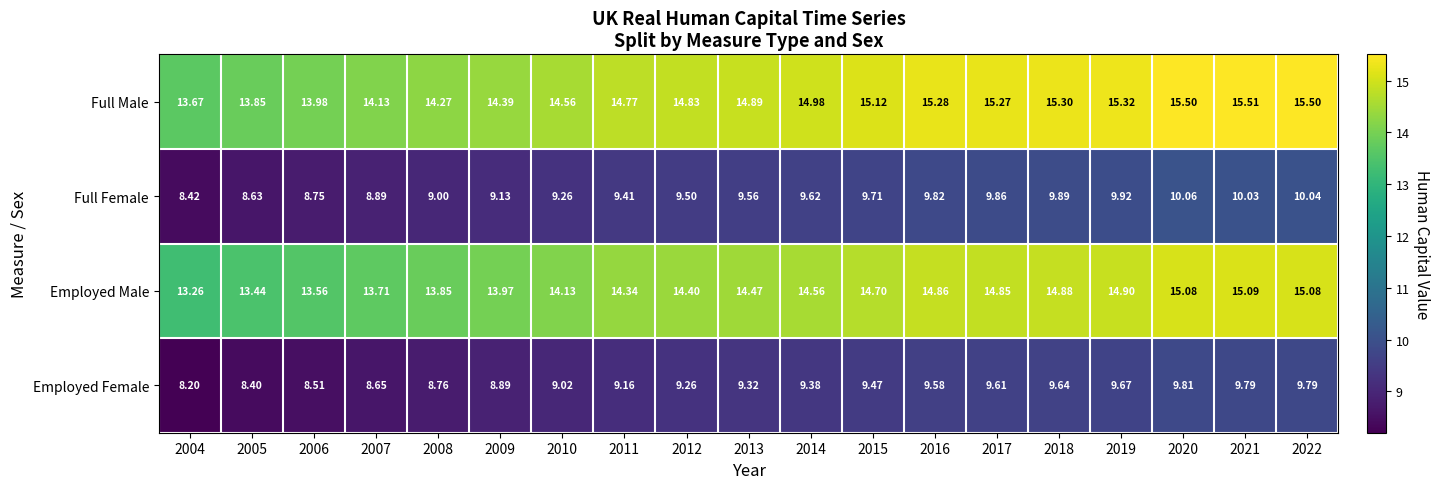

How many values in the Employed Male series exceed 14?

13